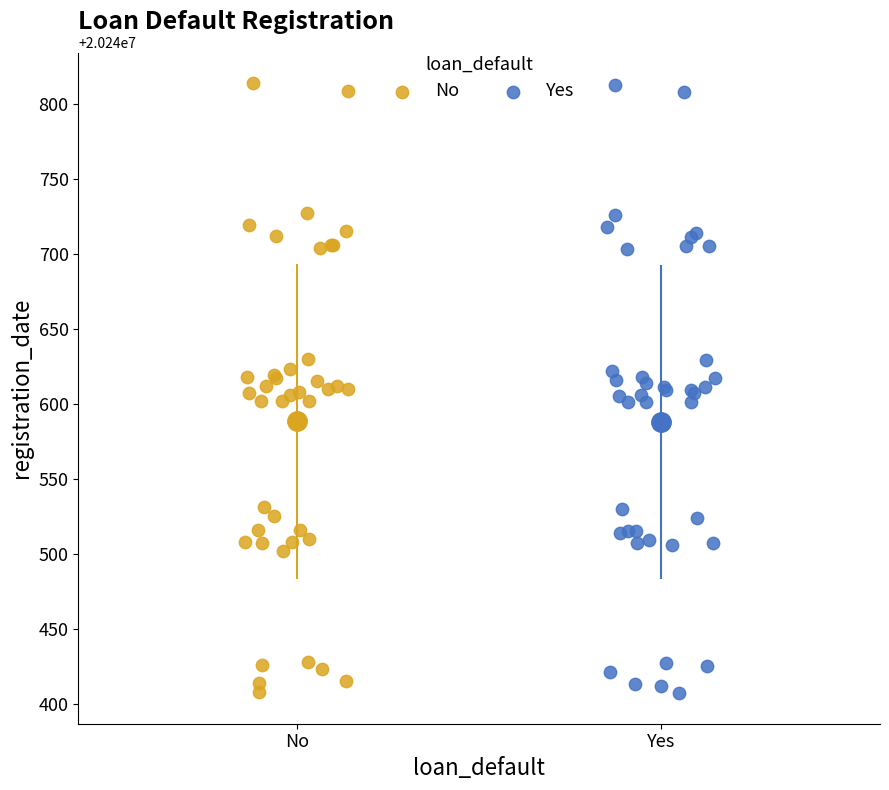

What are all the series names shown in the legend?

No, Yes